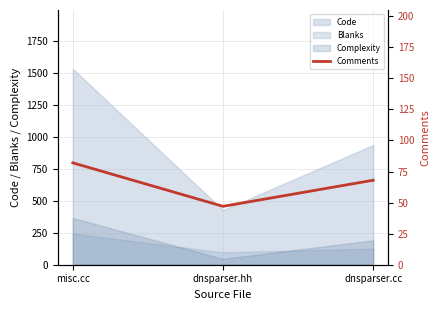

How many values are between 47 and 82?

3